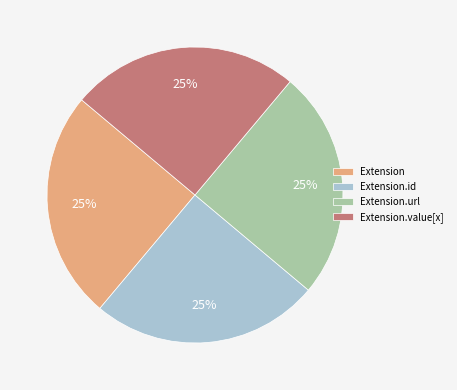

True or false: Extension.value[x] accounts for 59% of the total.

False